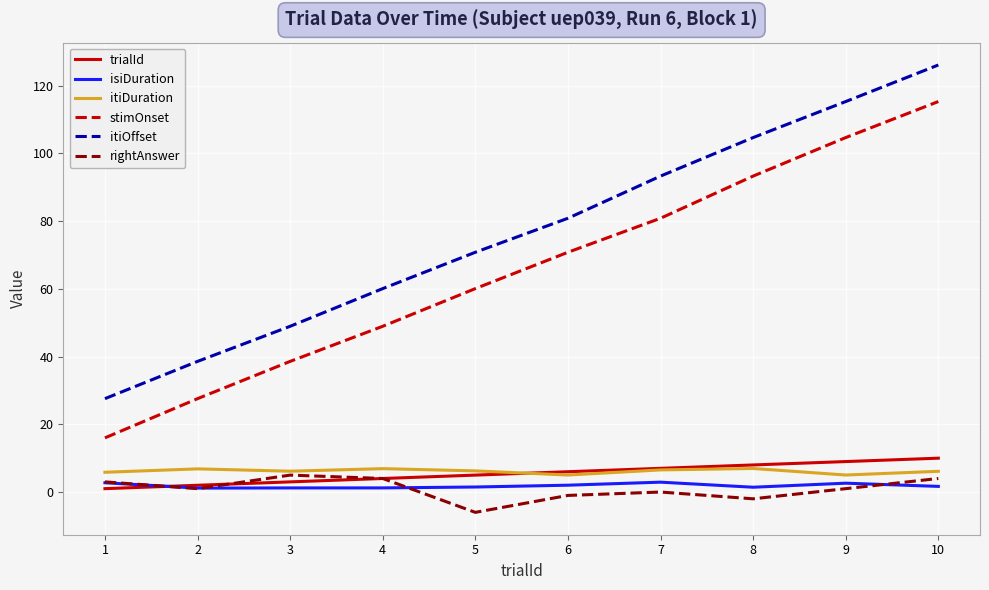

The value of stimOnset at 9 is 64.8. True or false?

False